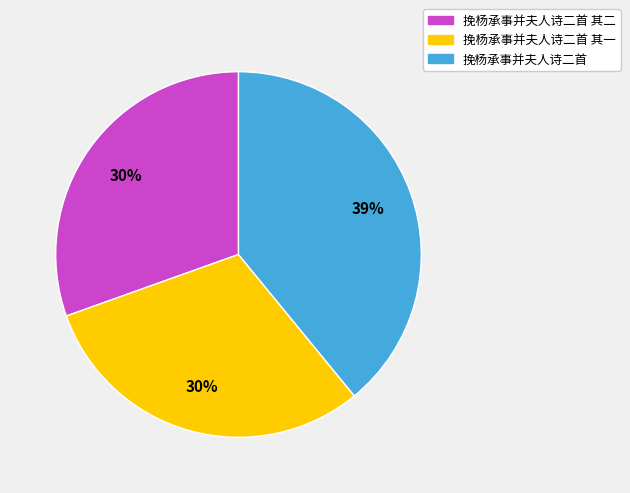

To the nearest percent, what is the difference between the 挽杨承事并夫人诗二首 and 挽杨承事并夫人诗二首 其二 slice percentages?

9%